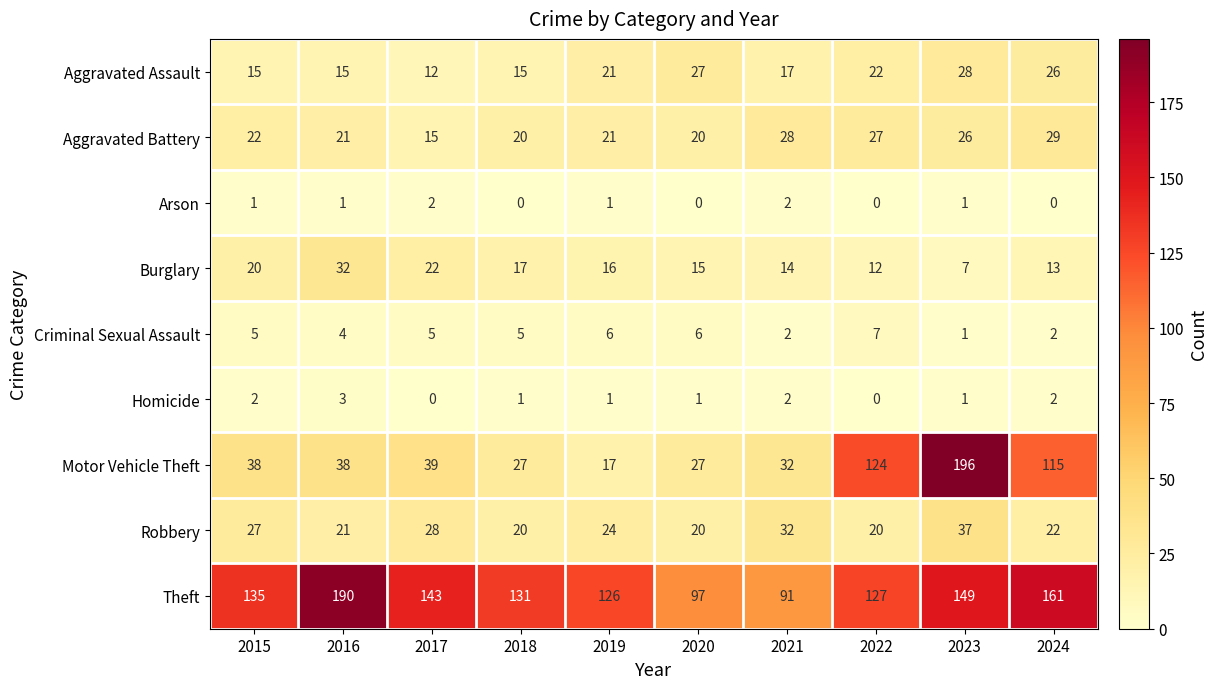

True or false: Aggravated Battery has a value of 26 at 2023.

True